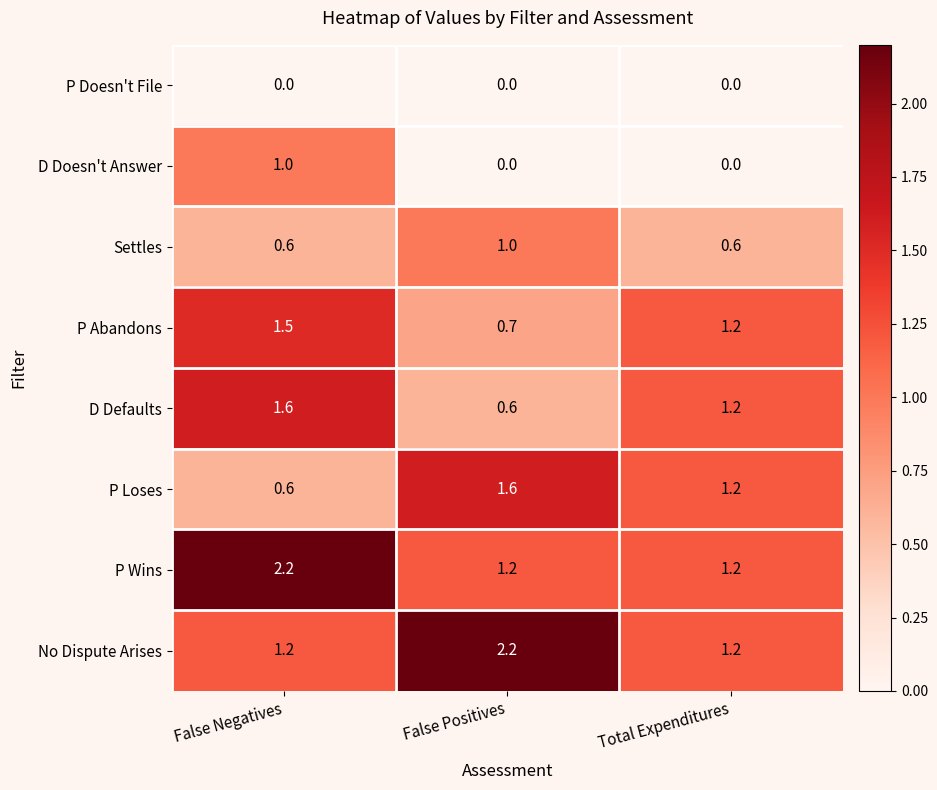

List the labels in order of P Abandons value, smallest first.

False Positives, Total Expenditures, False Negatives